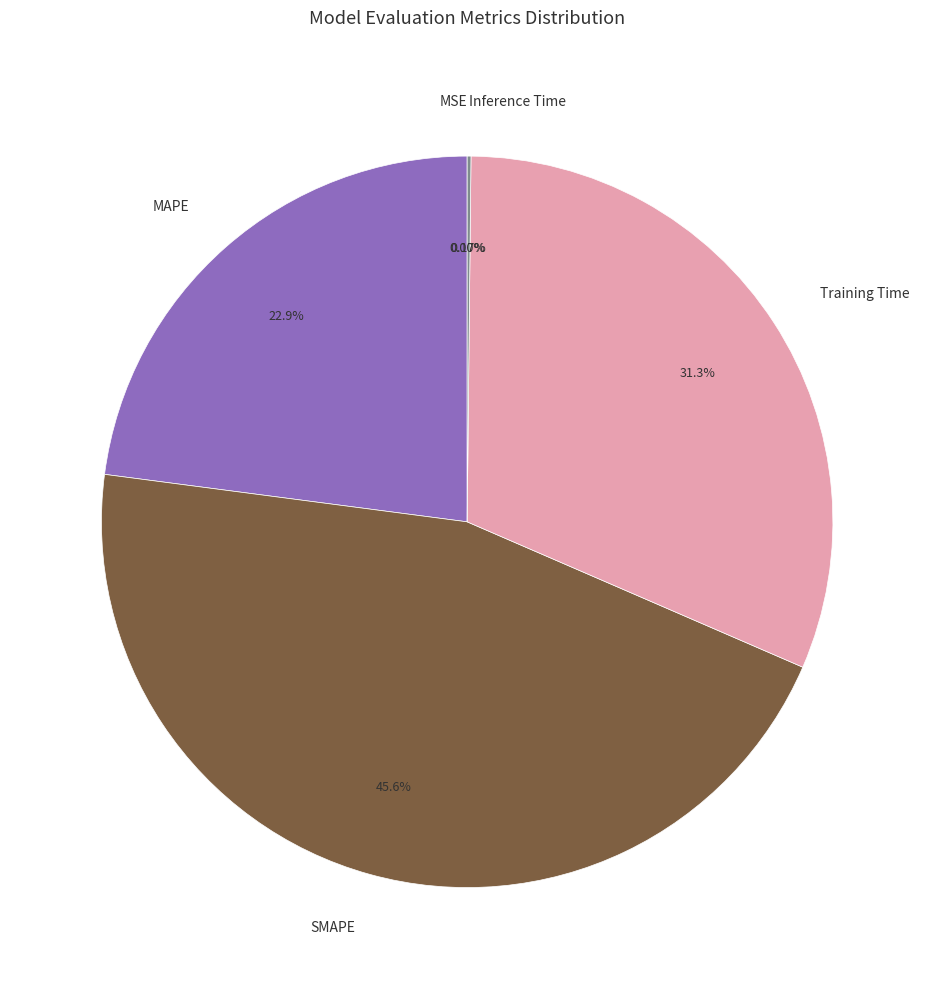

Is there a majority slice in this chart?

No